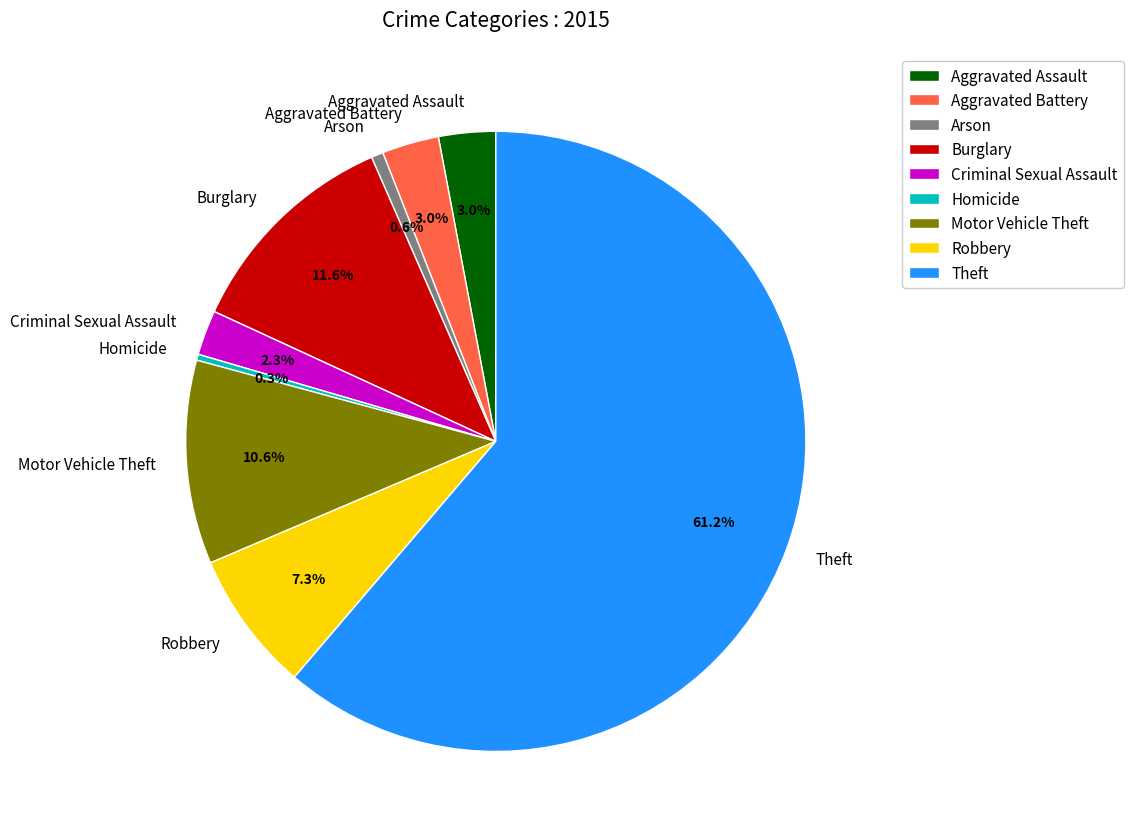

How many segments does this pie chart have?

9